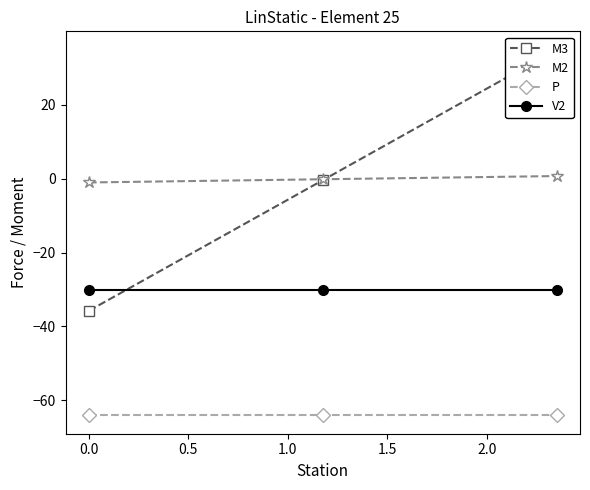

Which series has the widest spread of values?

M3